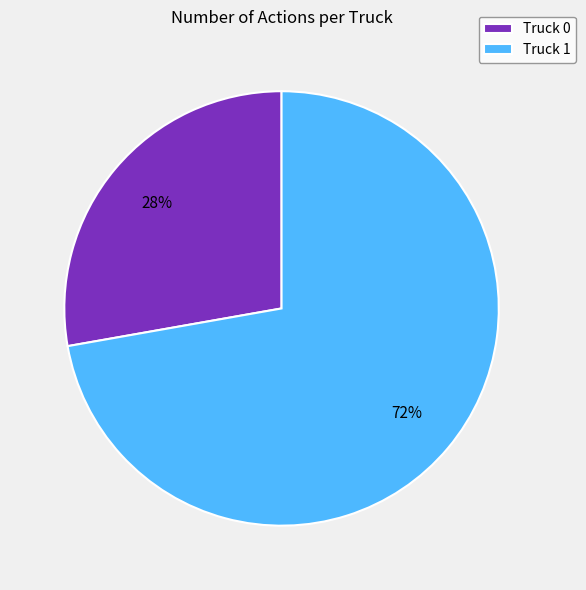

To the nearest percent, what is the difference between the largest and smallest slice percentages?

44%